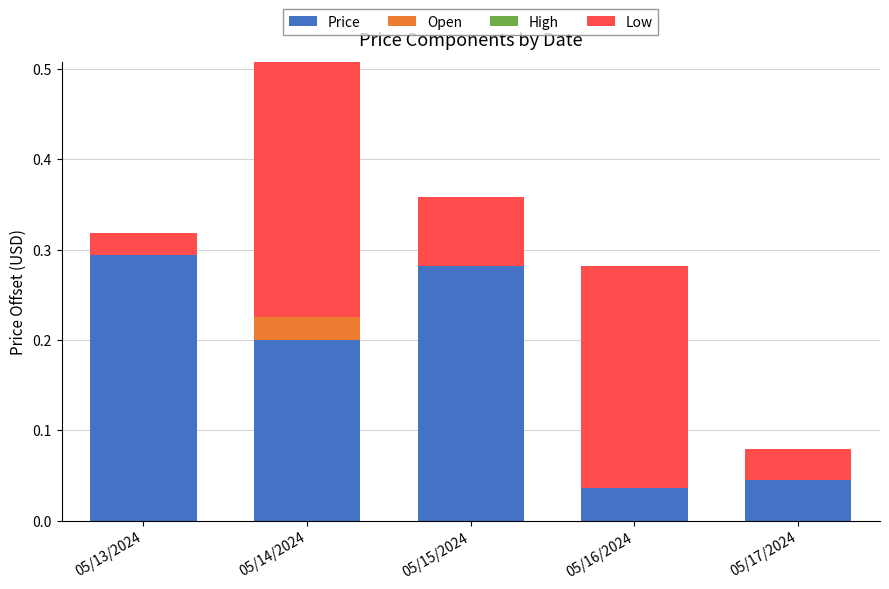

At which label is High closest to 0?

05/15/2024